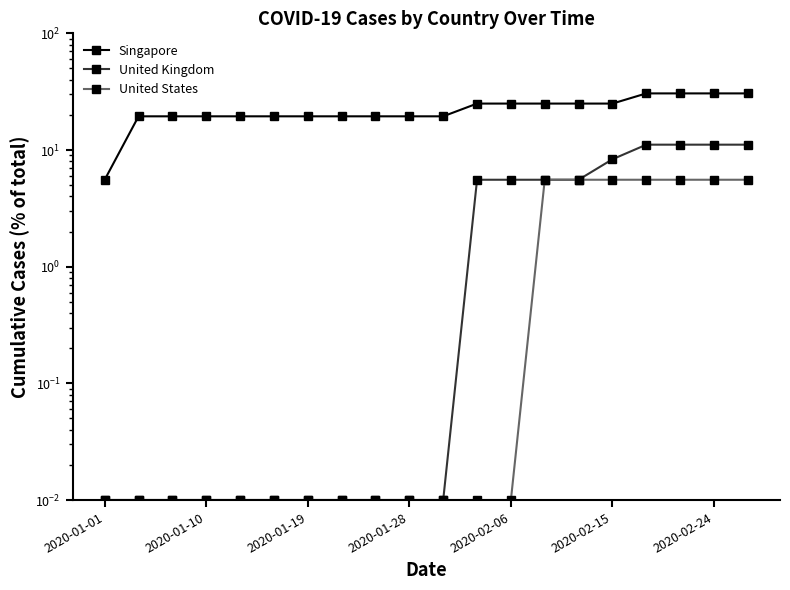

How many lines are shown in the chart?

3